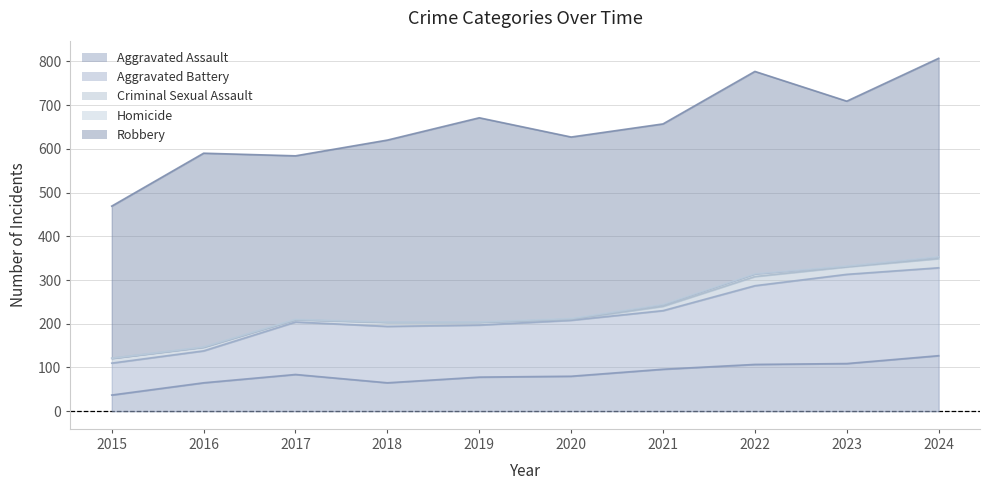

What is the difference between the Criminal Sexual Assault values at 2022 and 2019?

15